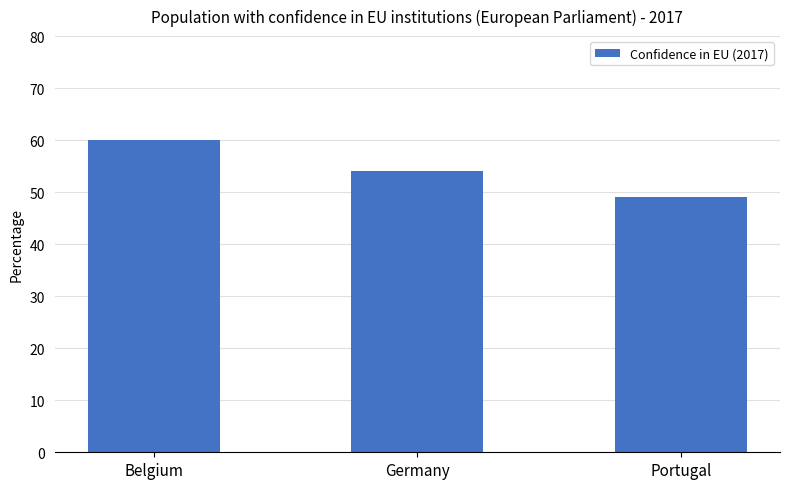

What is the sum of all values?

163